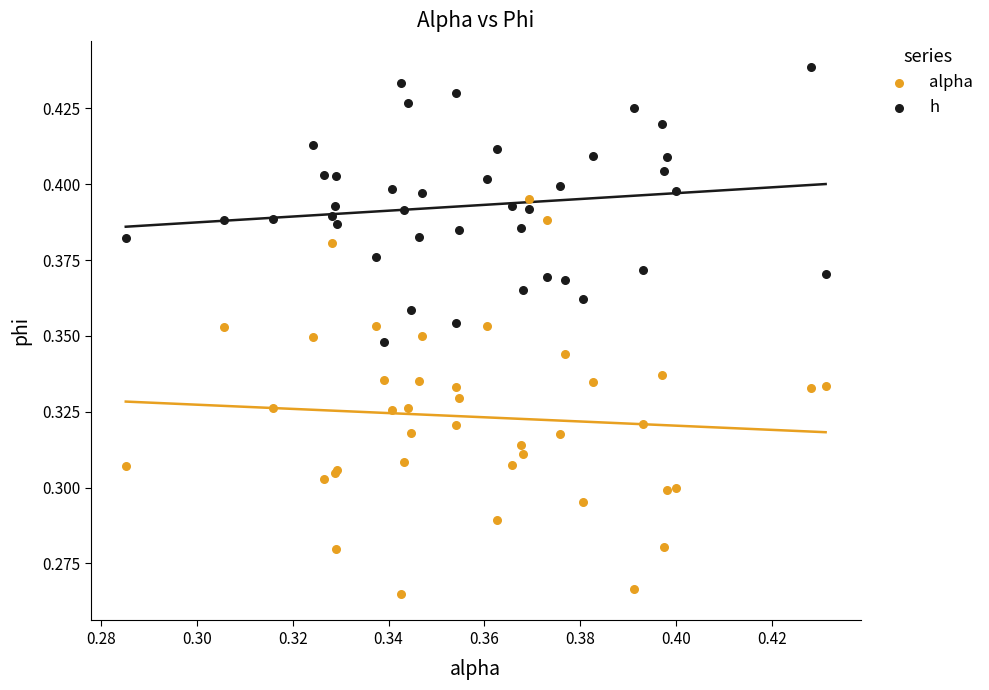

Which series reaches the maximum Y coordinate?

h